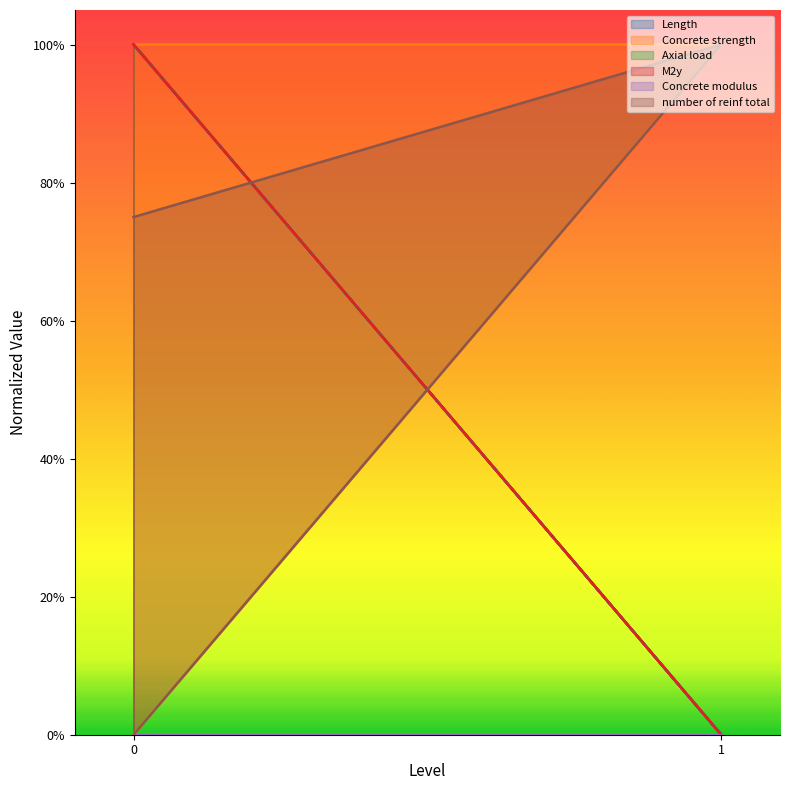

What is the approximate value of M2y at 0?

1.0